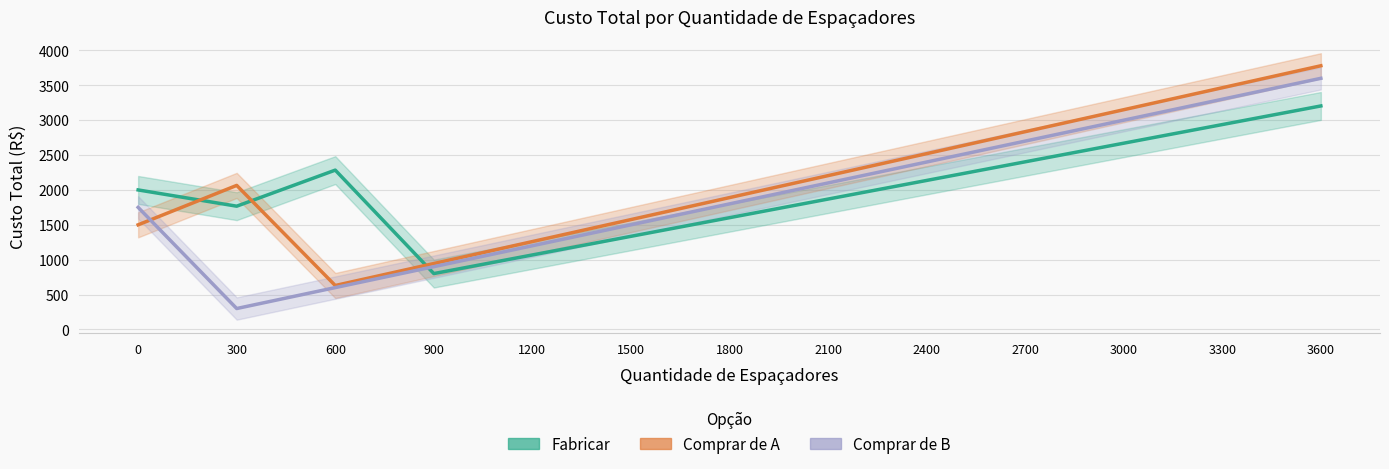

Reading left to right, transcribe all the data shown in this chart.

Fabricar: 0=2000	300=1767	600=2284	900=801	1200=1068	1500=1335	1800=1602	2100=1869	2400=2136	2700=2403	3000=2670	3300=2937	3600=3204
Comprar de A: 0=1500	300=2065	600=630	900=945	1200=1260	1500=1575	1800=1890	2100=2205	2400=2520	2700=2835	3000=3150	3300=3465	3600=3780
Comprar de B: 0=1750	300=300	600=600	900=900	1200=1200	1500=1500	1800=1800	2100=2100	2400=2400	2700=2700	3000=3000	3300=3300	3600=3600